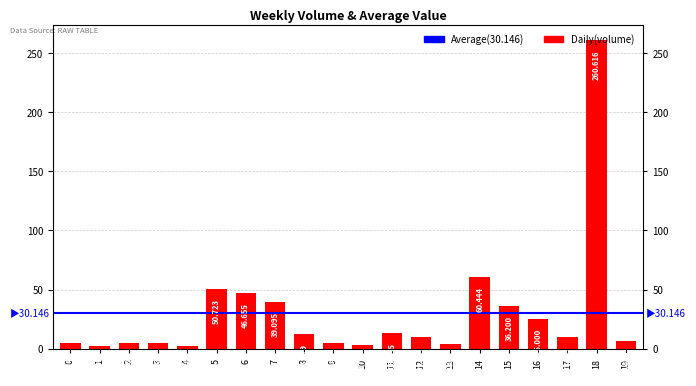

Approximately how many times larger is the value at 15 compared to 2?

7.2